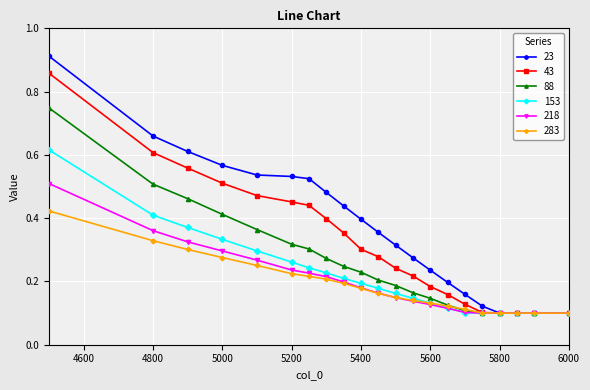

At how many categories does at least one series exceed 0?

21